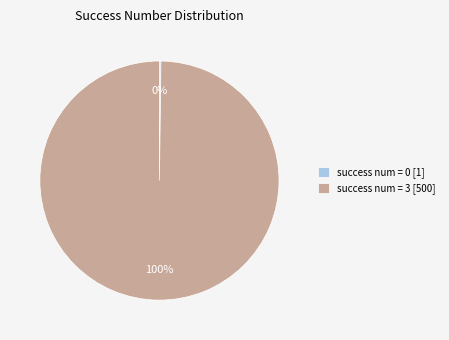

What percentage is the success num = 3 [500] slice, to the nearest percent?

100%